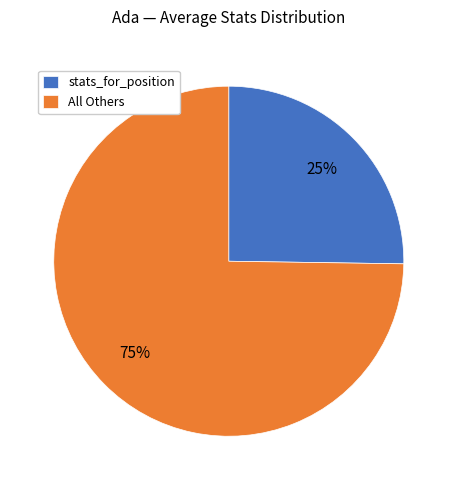

Is it true that stats_for_position is 11% of the pie?

False